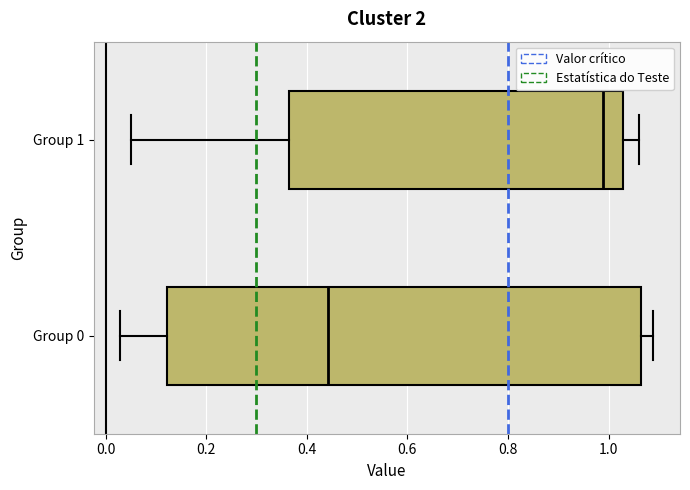

Comparing the boxes themselves (not the whiskers), which one is the widest?

Group 0